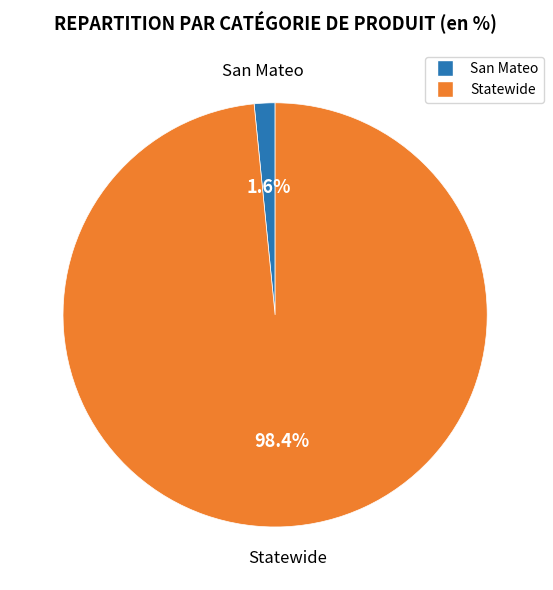

Is it true that Statewide is 98% of the pie?

True